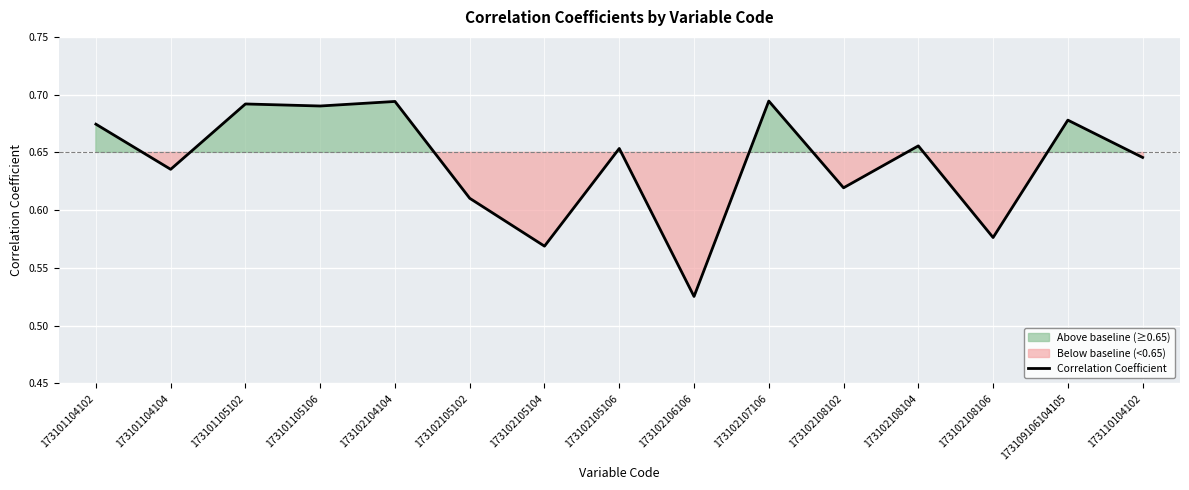

What is the value of the 8th point from the left?

0.7